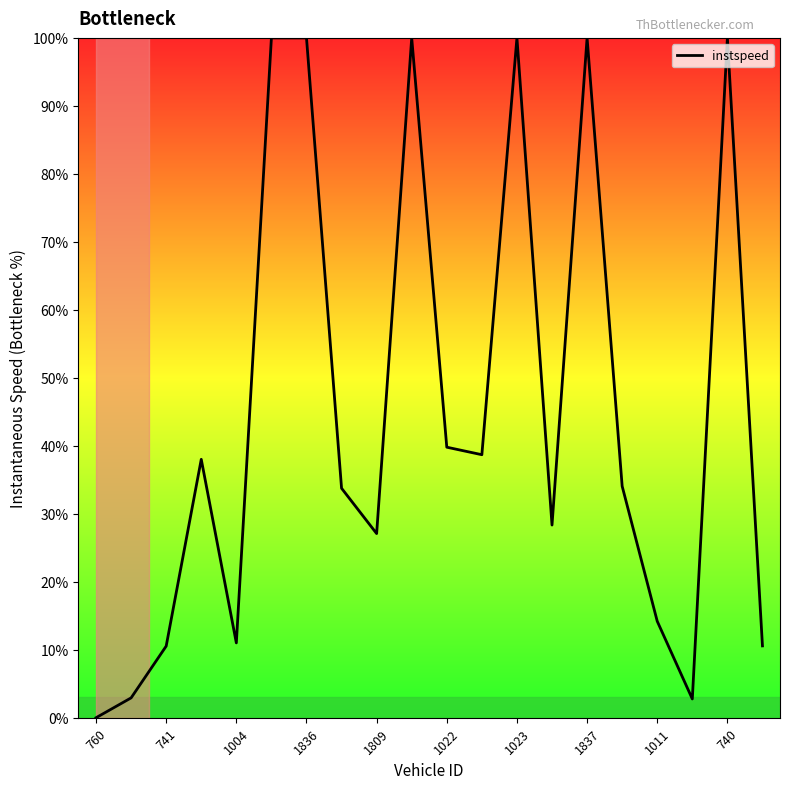

What is the greatest value displayed?

100.0